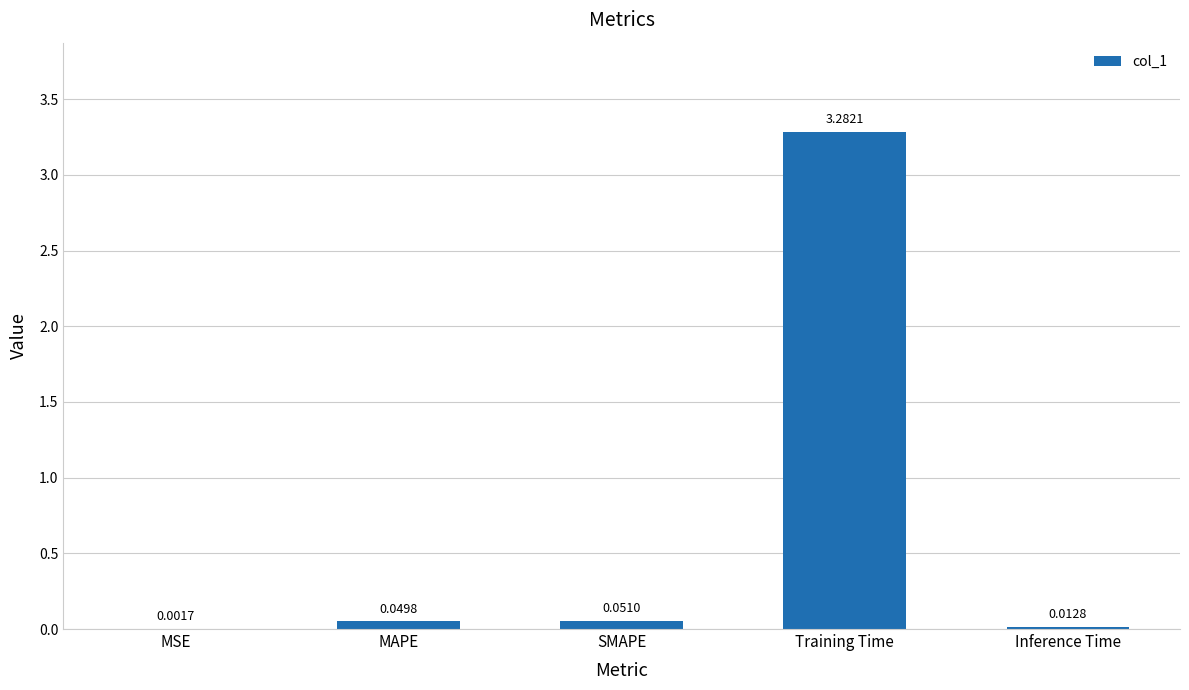

Which label corresponds to the largest value in the chart?

Training Time